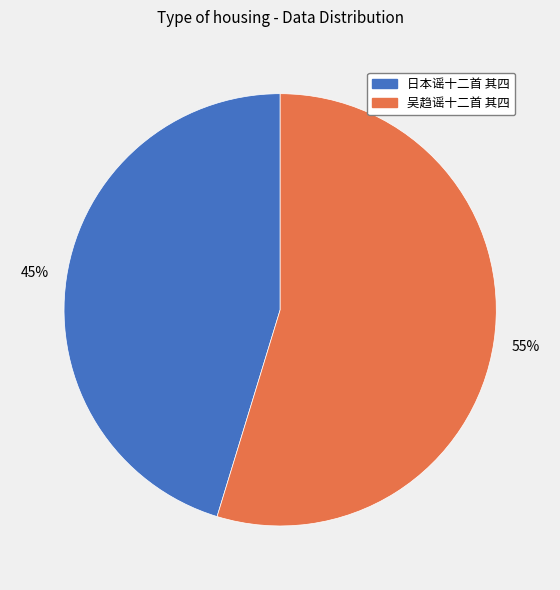

To the nearest percent, what is the combined percentage of 日本谣十二首 其四 and 吴趋谣十二首 其四?

100%